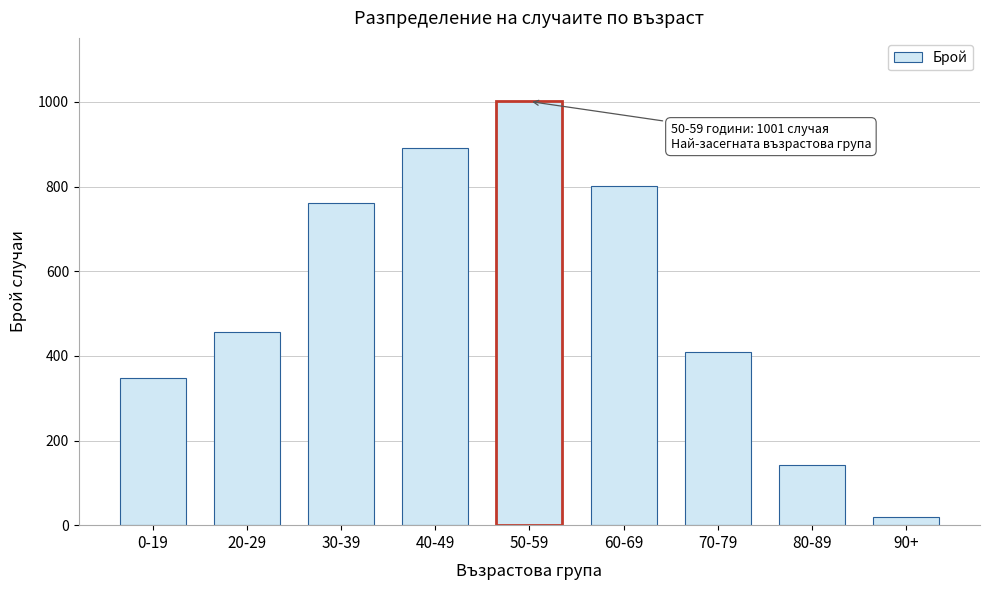

Reading left to right, extract all data points from this chart.

348	456	762	892	1001	801	409	143	19